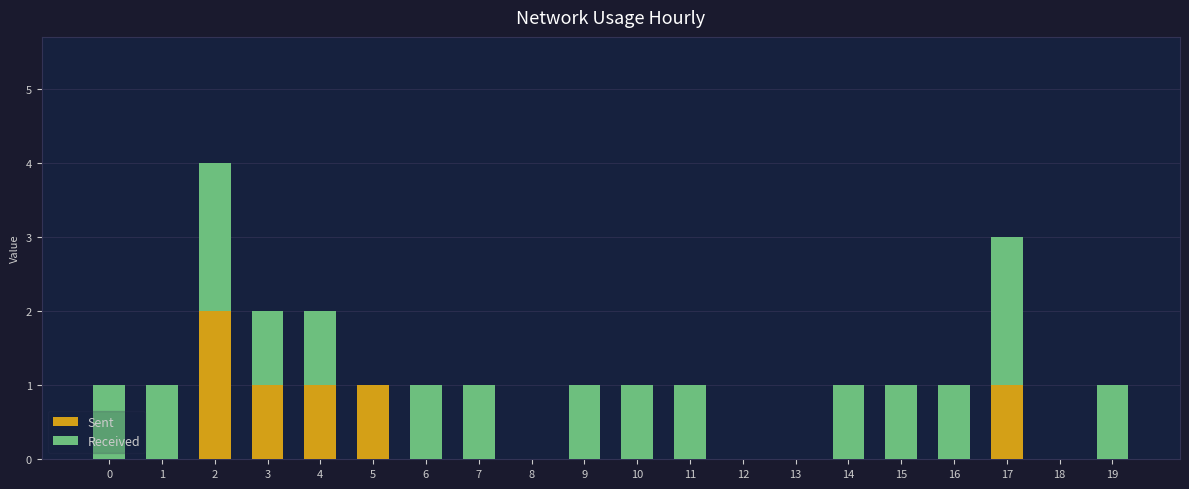

Are the bars grouped side by side (vs. stacked)?

No